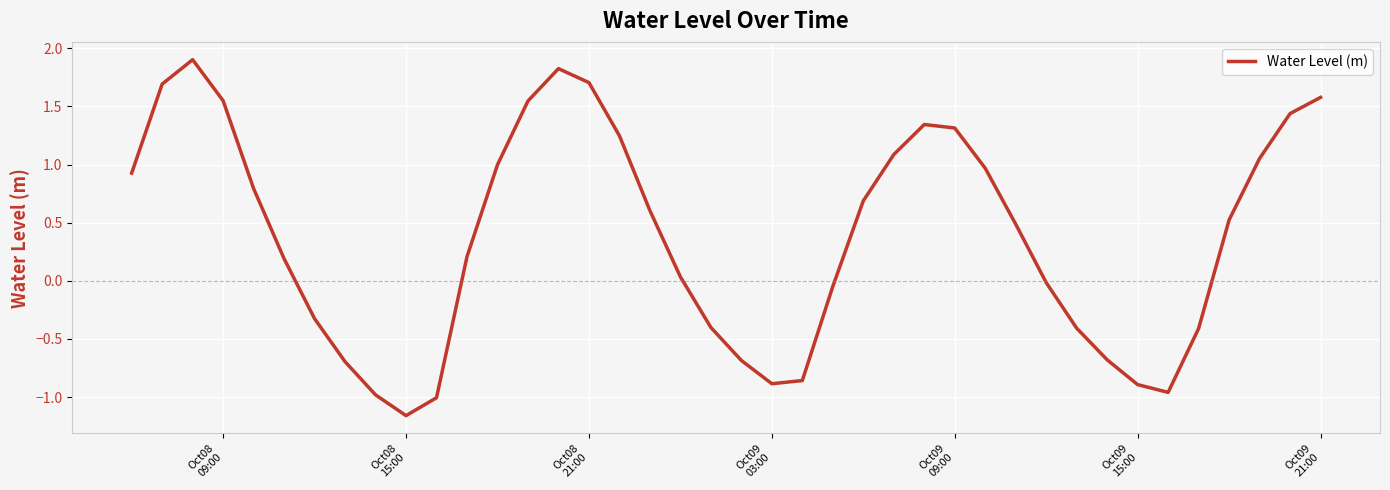

What is the greatest value displayed?

1.9